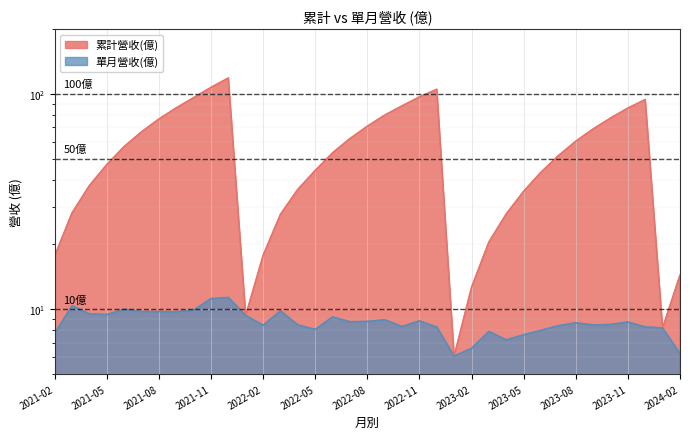

What is the difference between the highest and lowest values at 2023-07?

43.3